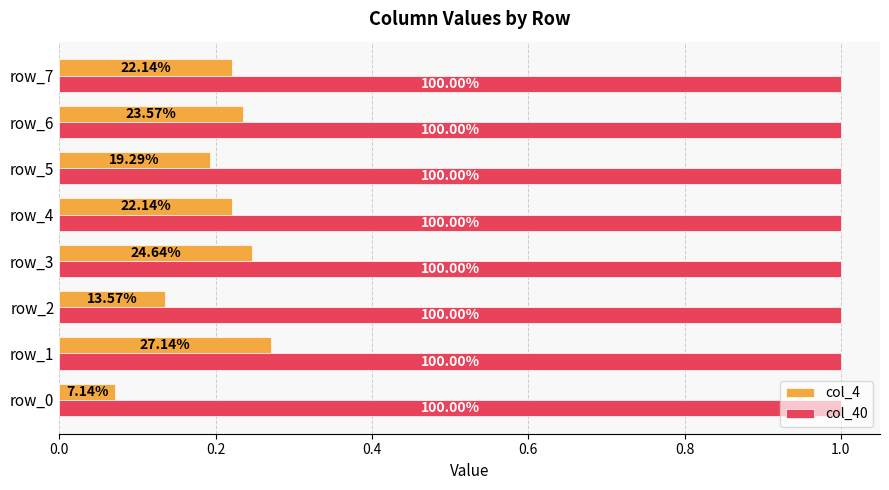

What are all the series names shown in the legend?

col_4, col_40